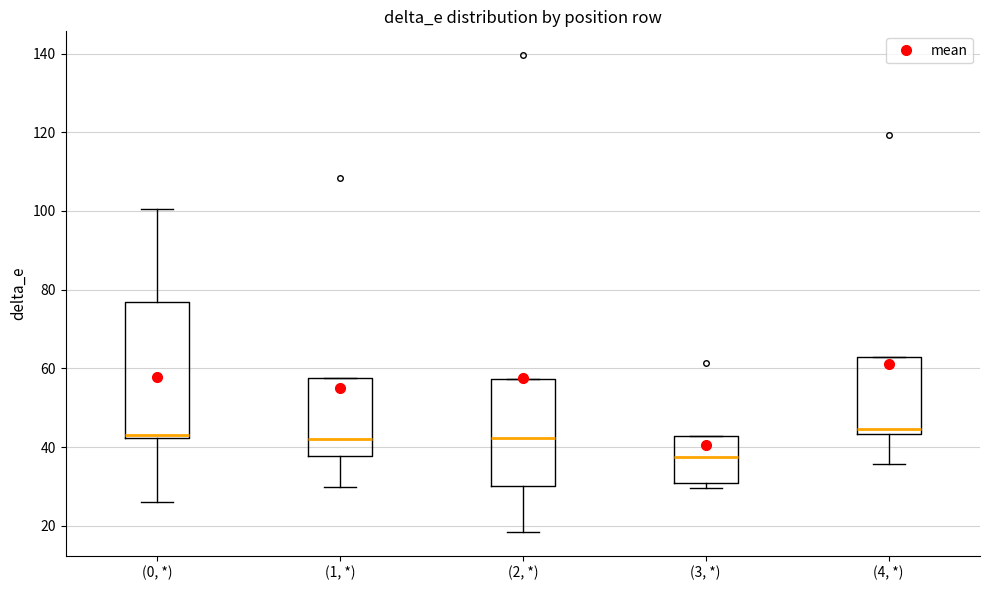

Reading left to right, transcribe this box plot: for each box, give where its median line is, the range the box spans, and where its two whiskers end, as read against the y-axis. The values are not printed on the chart, so give them approximately, as read against the axis.

(0, *): median 44, box 42 to 76, whiskers 26 to 100
(1, *): median 42, box 38 to 58, whiskers 30 to 58
(2, *): median 42, box 30 to 58, whiskers 18 to 58
(3, *): median 38, box 30 to 42, whiskers 30 (just below the box's lower edge) to 42
(4, *): median 44 (just above the box's lower edge), box 44 to 62, whiskers 36 to 62